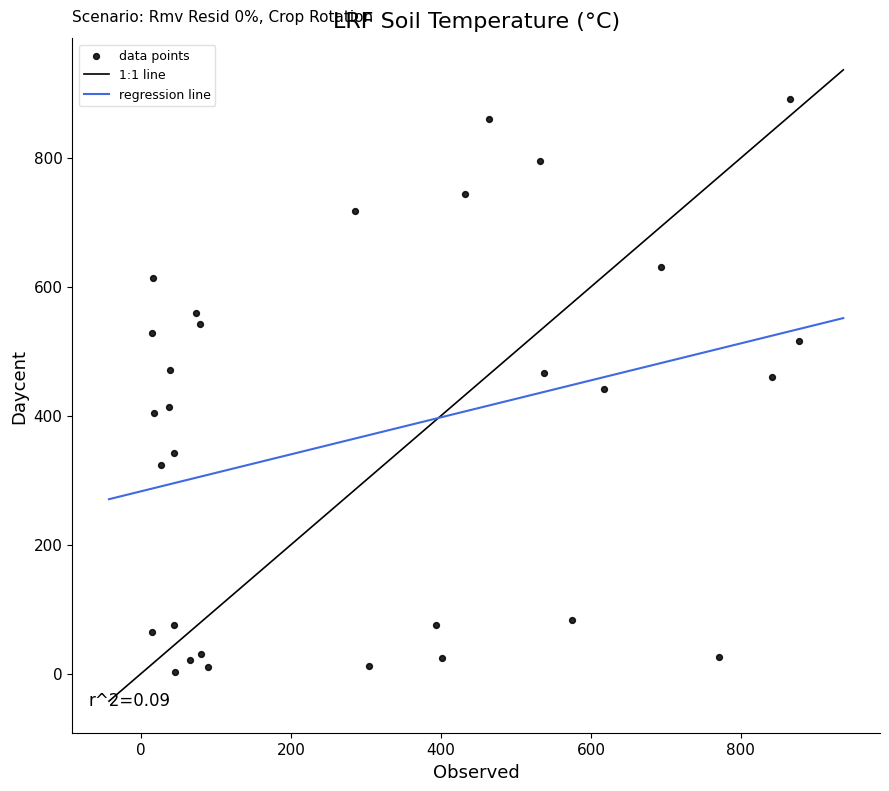

What is the range of Y values (max minus min)?

890